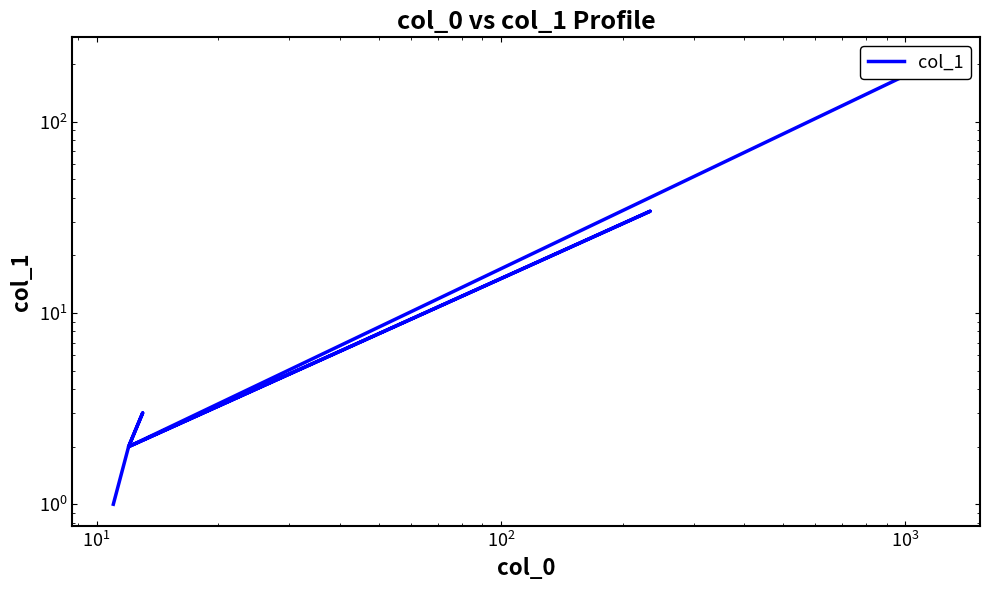

Where does the data first go above 2?

$\mathdefault{10^{1}}$